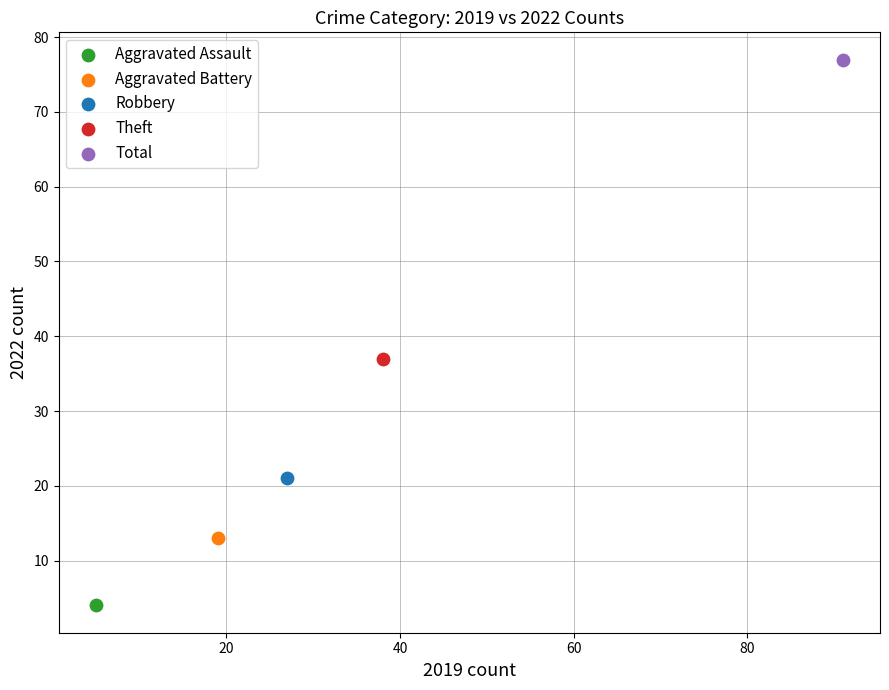

What are all the series names shown in the legend?

Aggravated Assault, Aggravated Battery, Robbery, Theft, Total